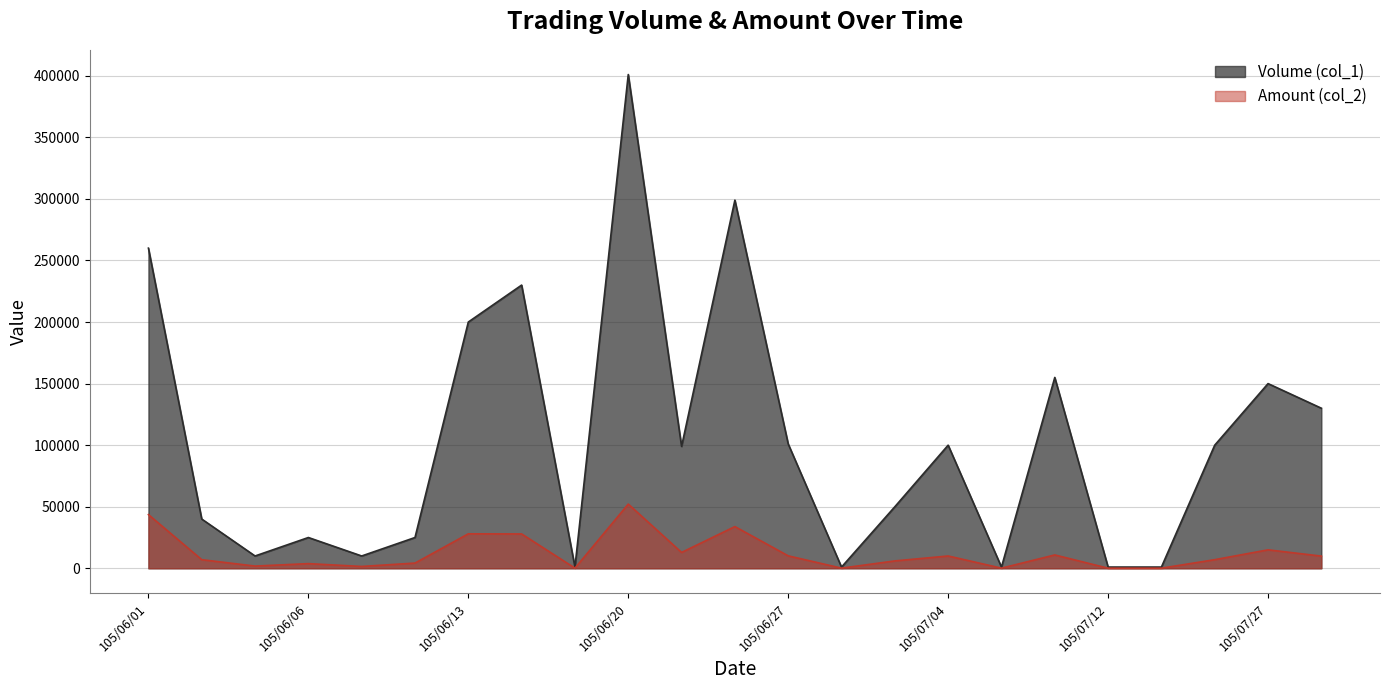

True or false: Volume (col_1) and Amount (col_2) cross at least once.

False